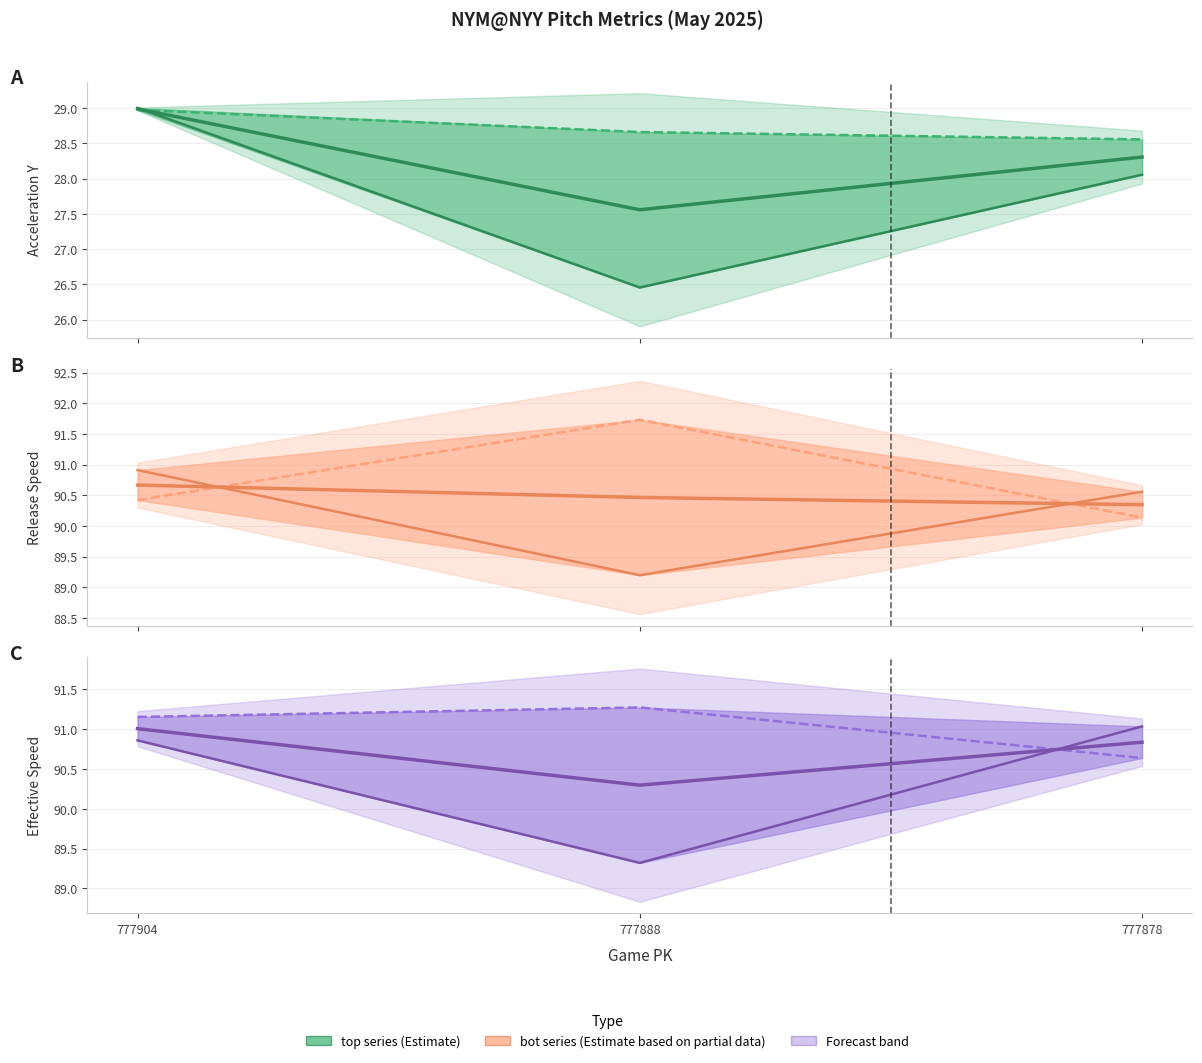

List the labels in order of ay_bot value, smallest first.

777878, 777888, 777904